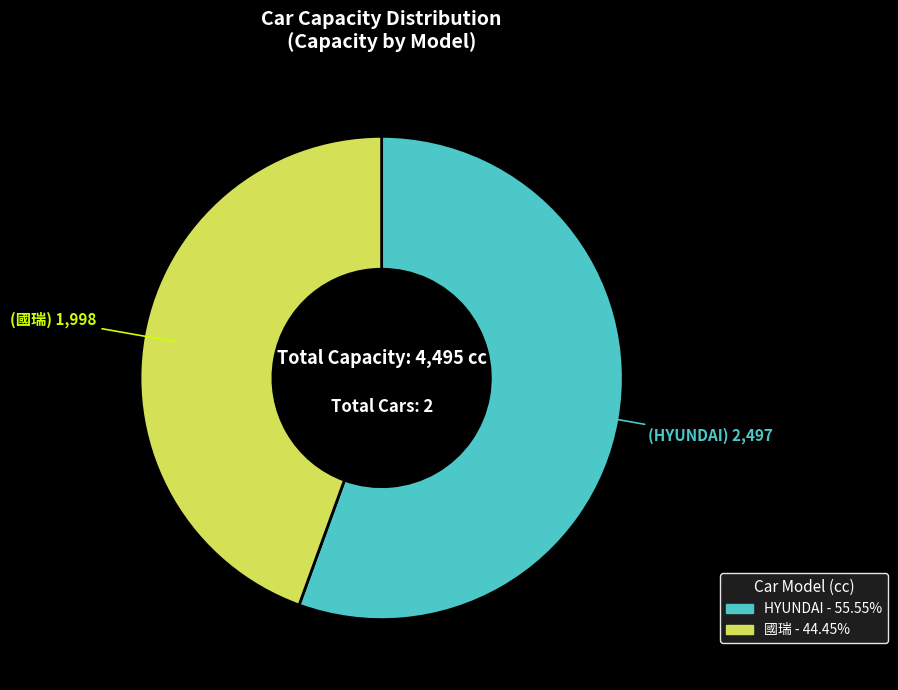

Is there any slice that represents more than half of the pie?

Yes